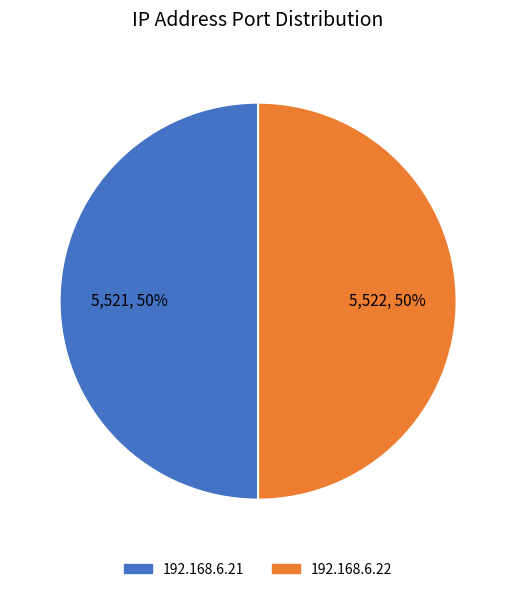

True or false: 192.168.6.21 accounts for 50% of the total.

True